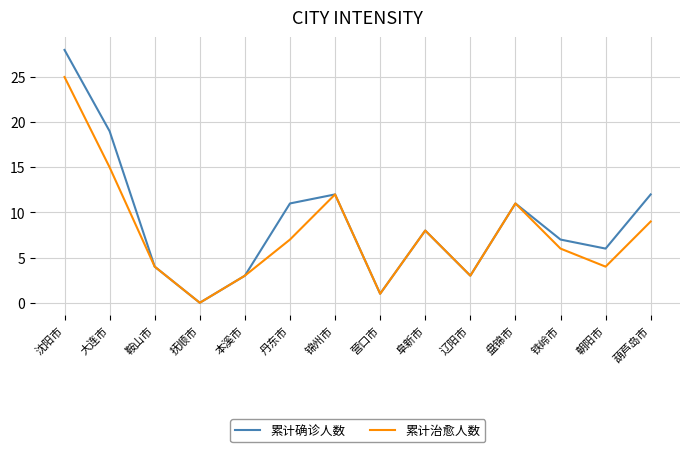

Is the value of 累计治愈人数 at 锦州市 greater than the value of 累计确诊人数 at 抚顺市?

Yes